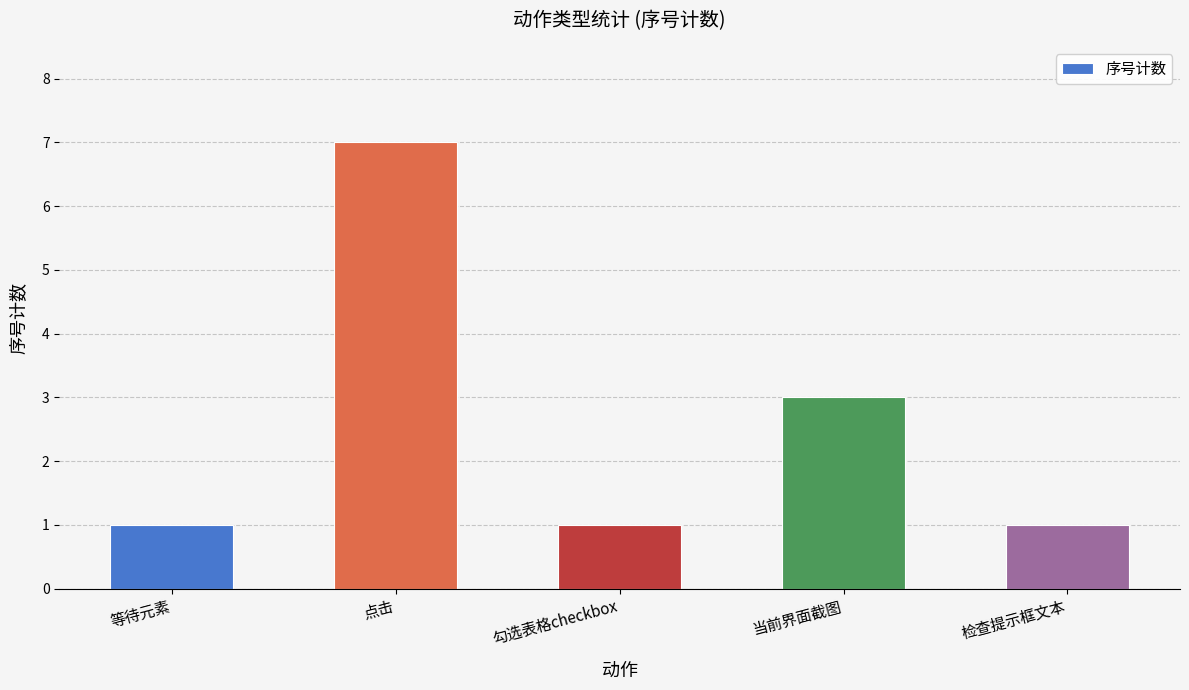

What is the label of the 3rd bar from the left?

勾选表格checkbox